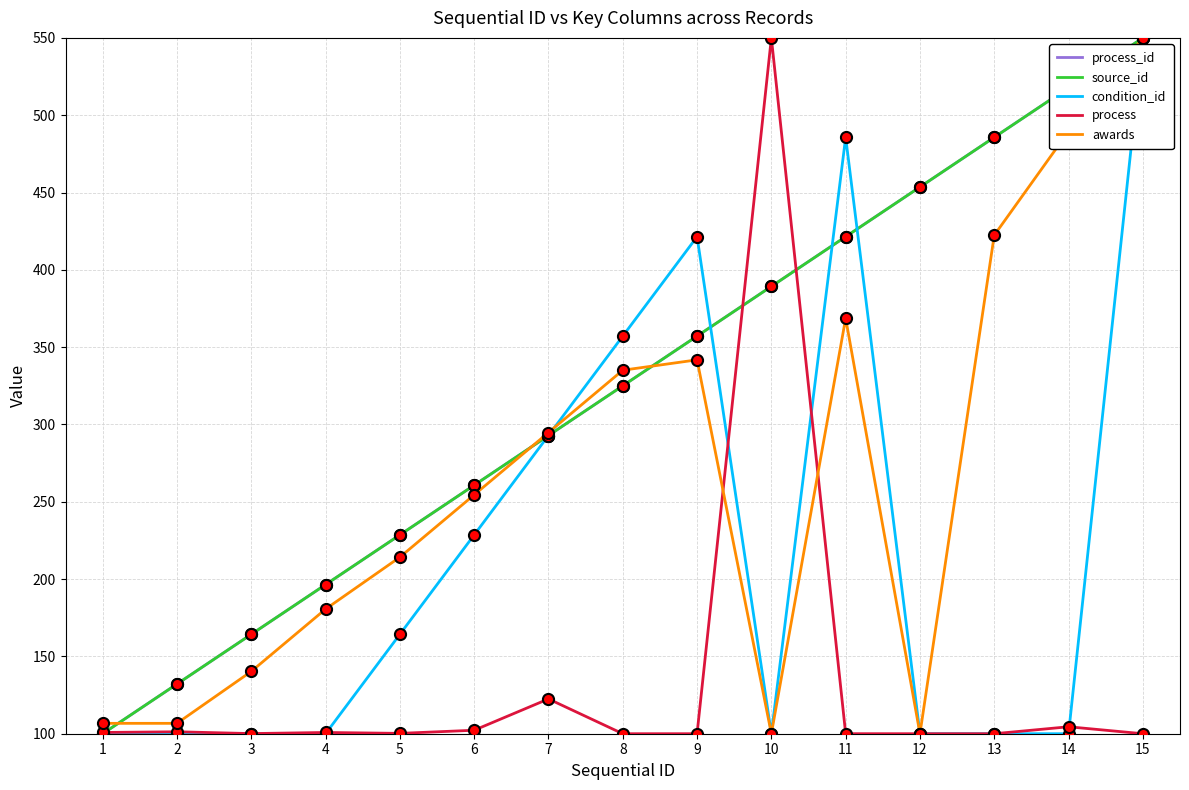

At 2, list the series in order from largest to smallest.

process_id, source_id, awards, process, condition_id